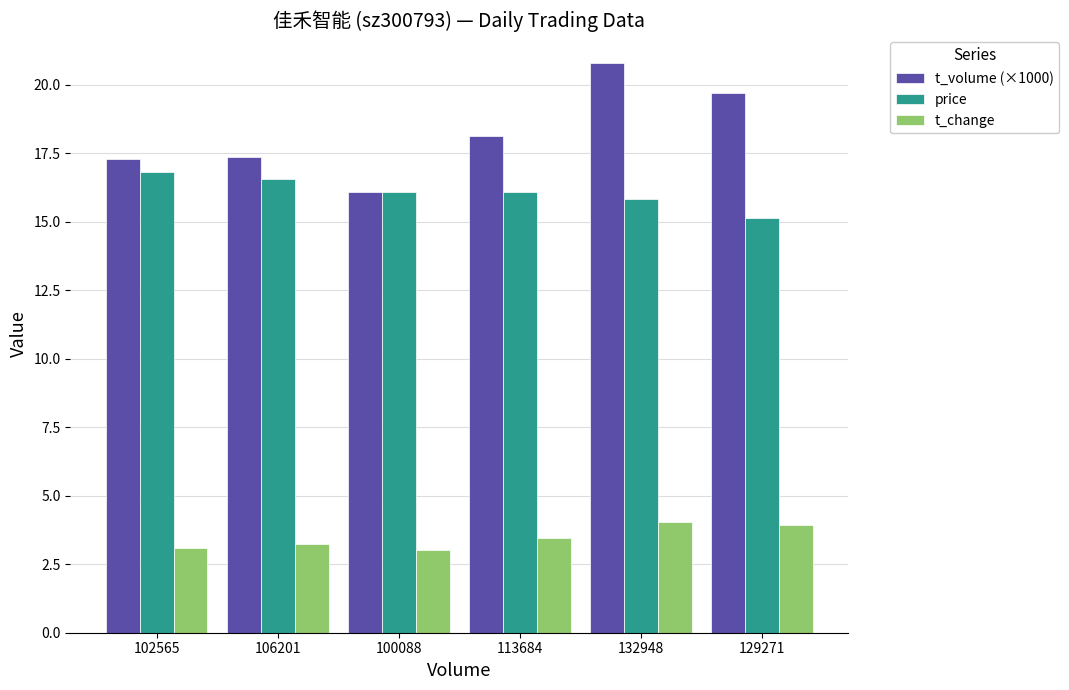

How many values in the t_volume (×1000) series are below 18?

3